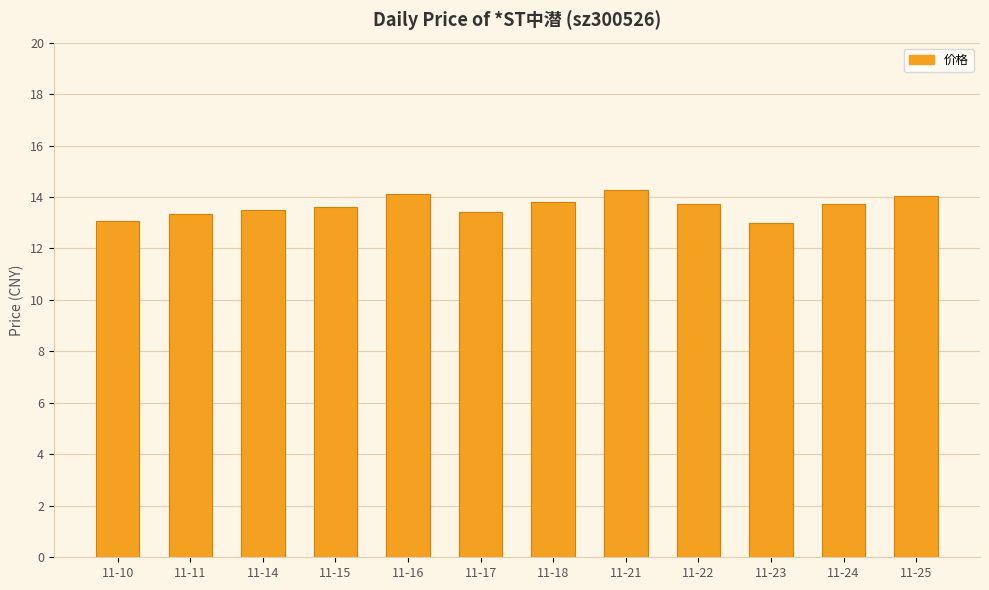

What is the ratio of the value at 11-24 to the value at 11-16?

1.0